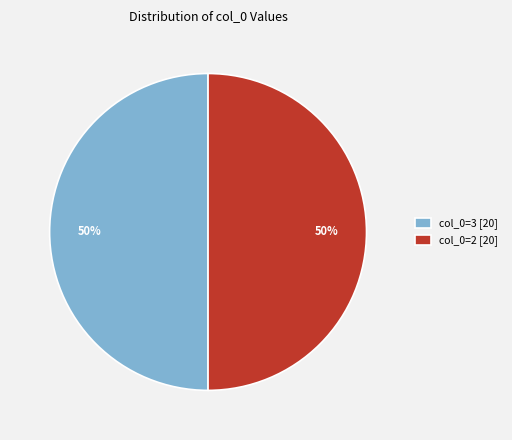

Is the sum of col_0=2 [20] and col_0=3 [20] greater than half?

Yes